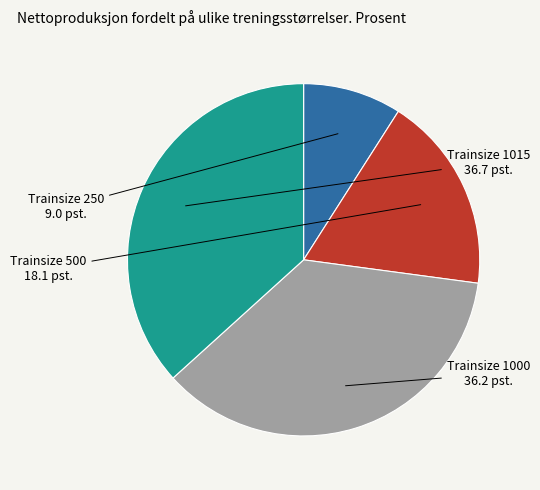

True or false: Trainsize 1000 accounts for 22% of the total.

False